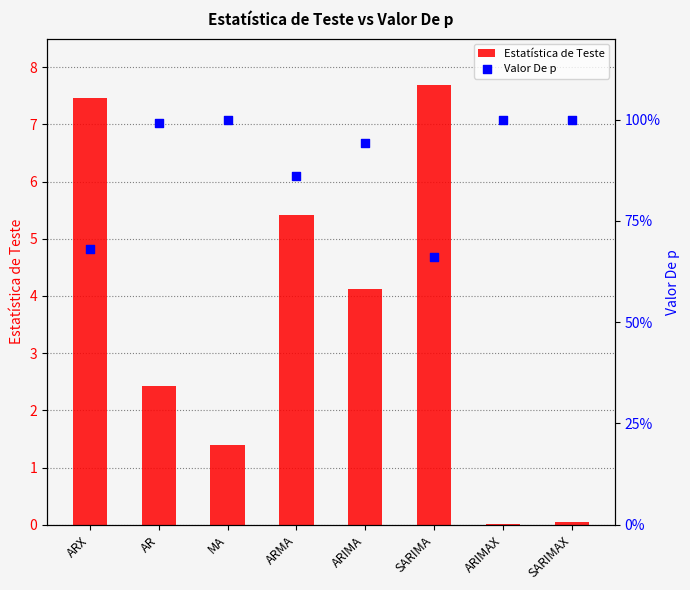

At which category is the sum across all series the highest?

SARIMA